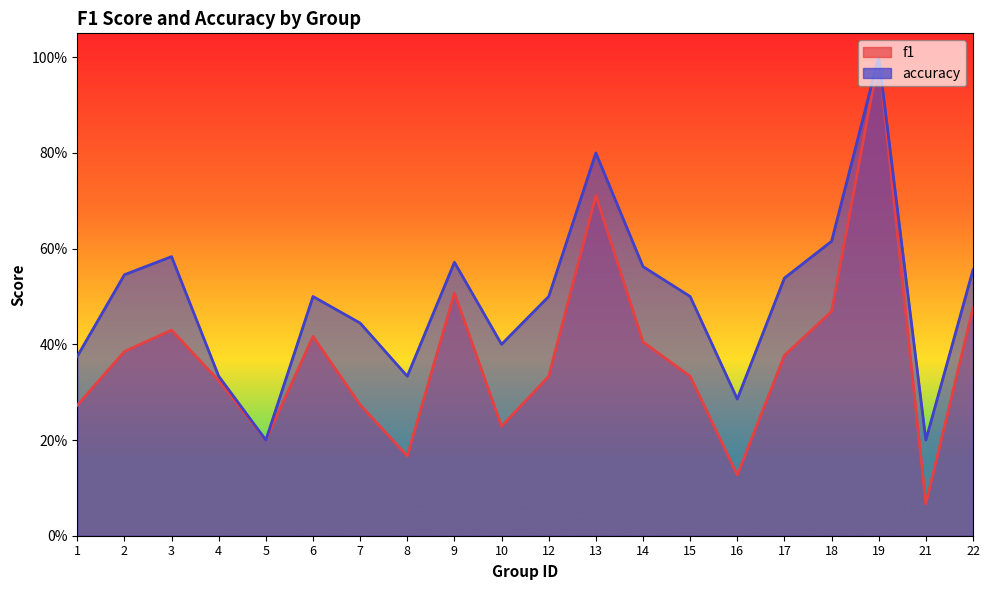

True or false: accuracy and f1 cross at least once.

False